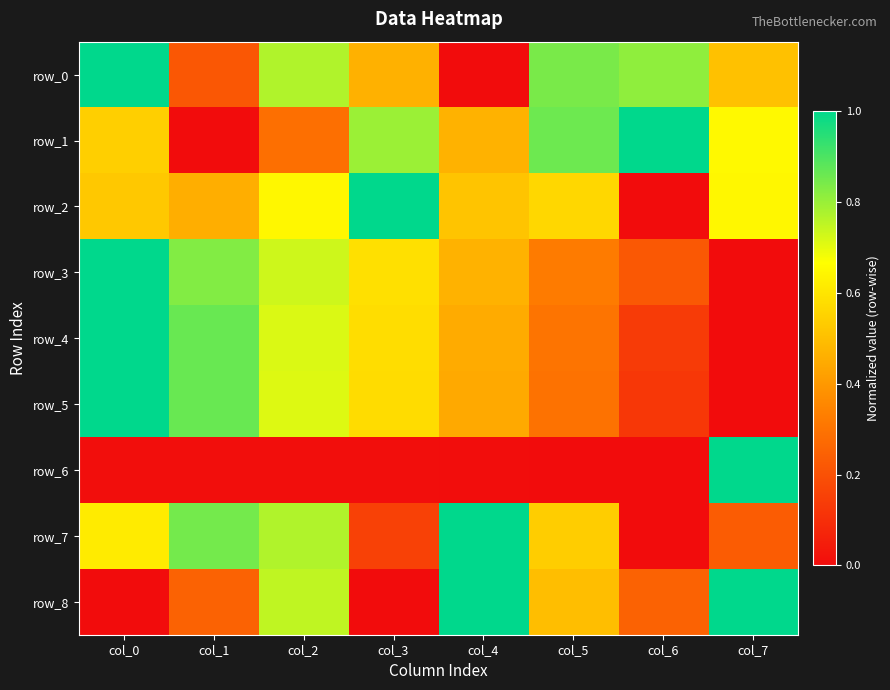

At which category is the sum across all series the highest?

col_0